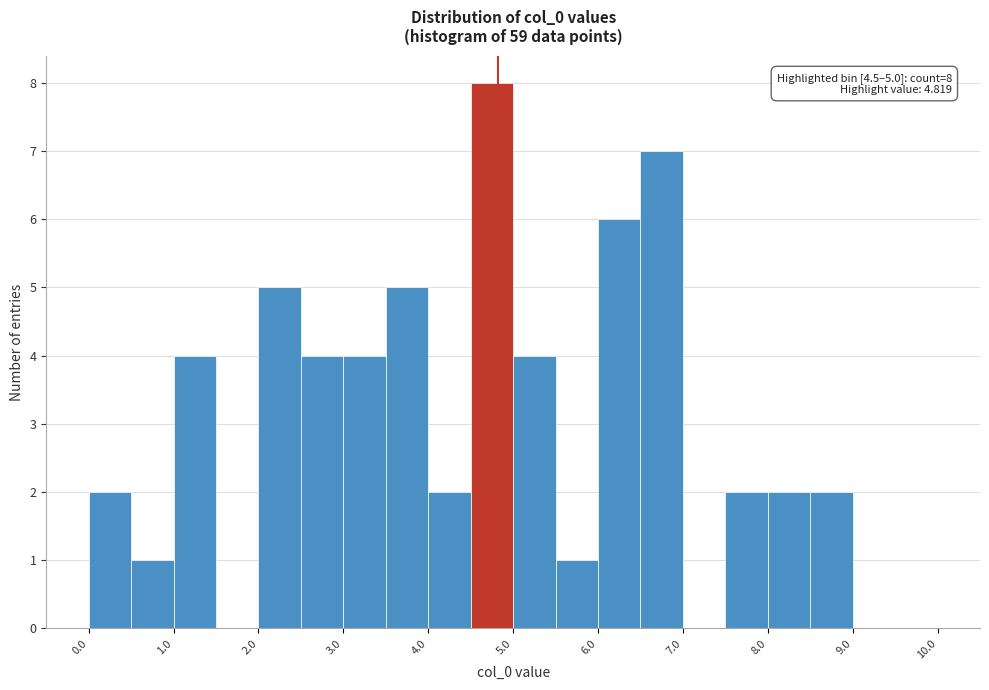

Which range on the x-axis has the tallest bar?

4.5 to 5.0